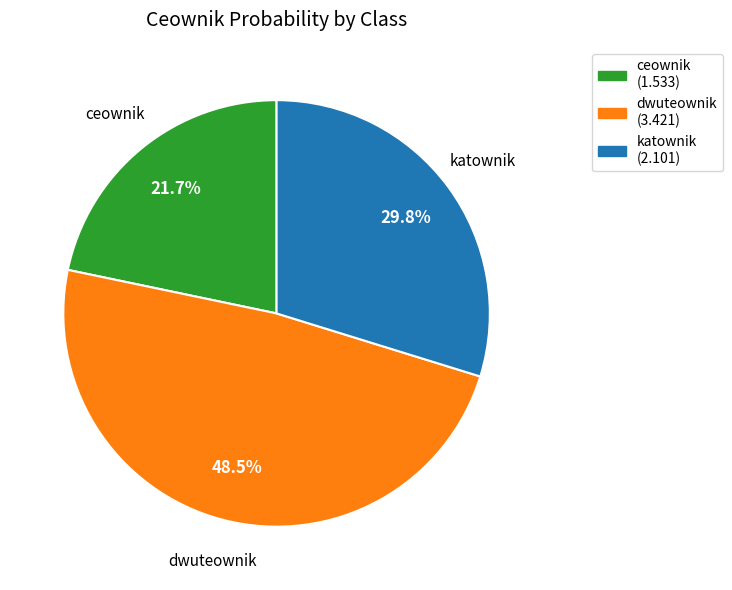

Is there any slice that represents more than half of the pie?

No